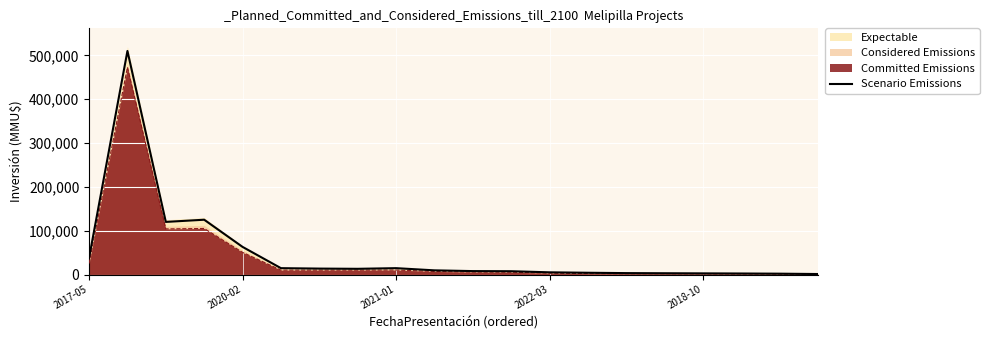

What is the difference between the maximum and minimum values?

508900